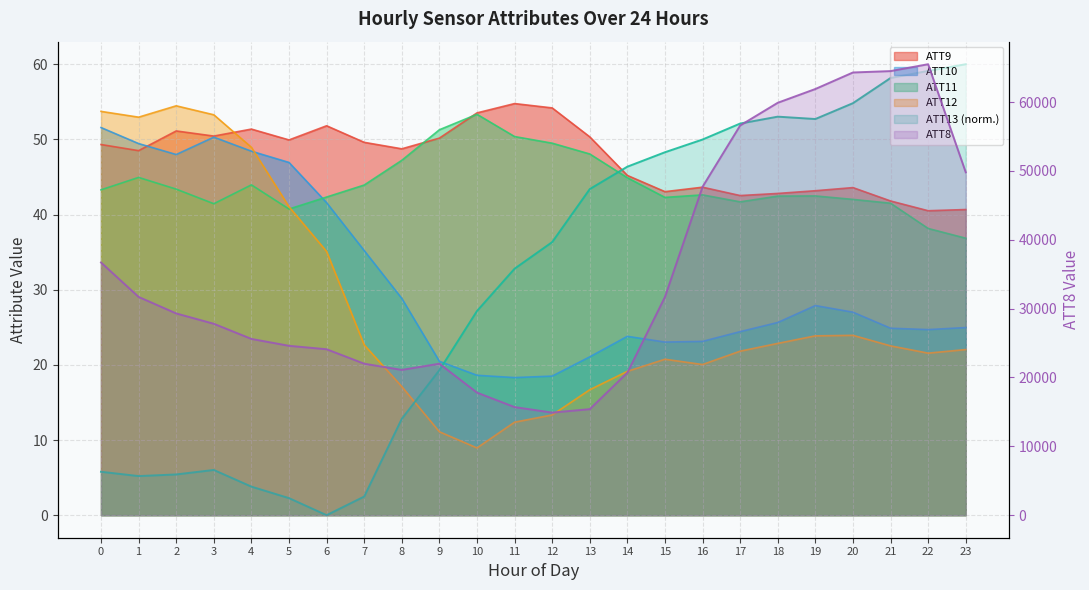

True or false: ATT9 has more than 0 interior local peaks.

True